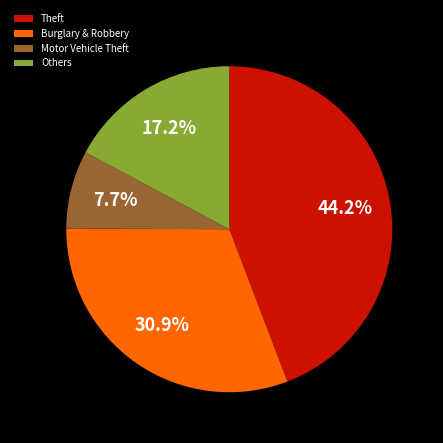

Which slice is the smallest?

Motor Vehicle Theft